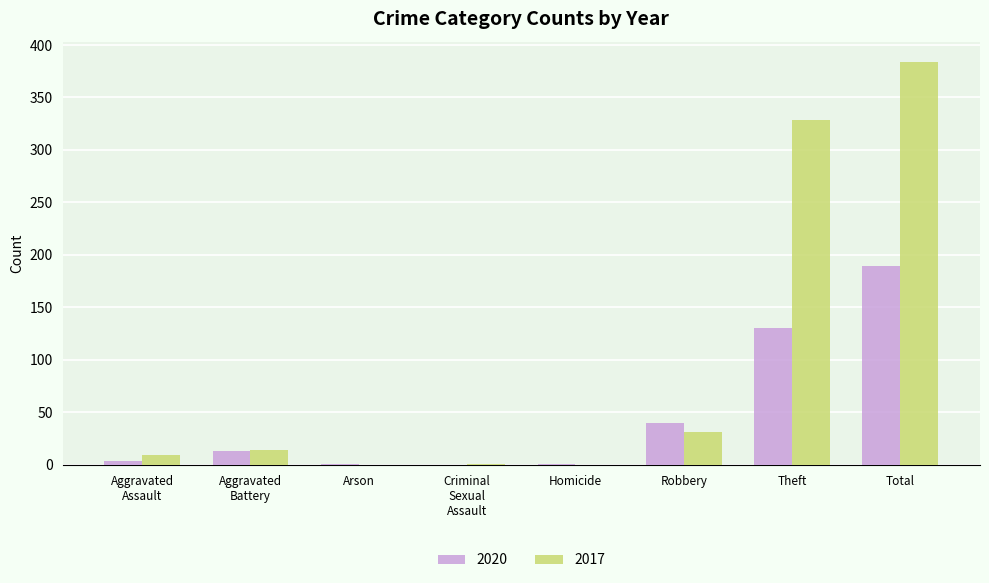

Which label corresponds to the largest value in the chart?

Total